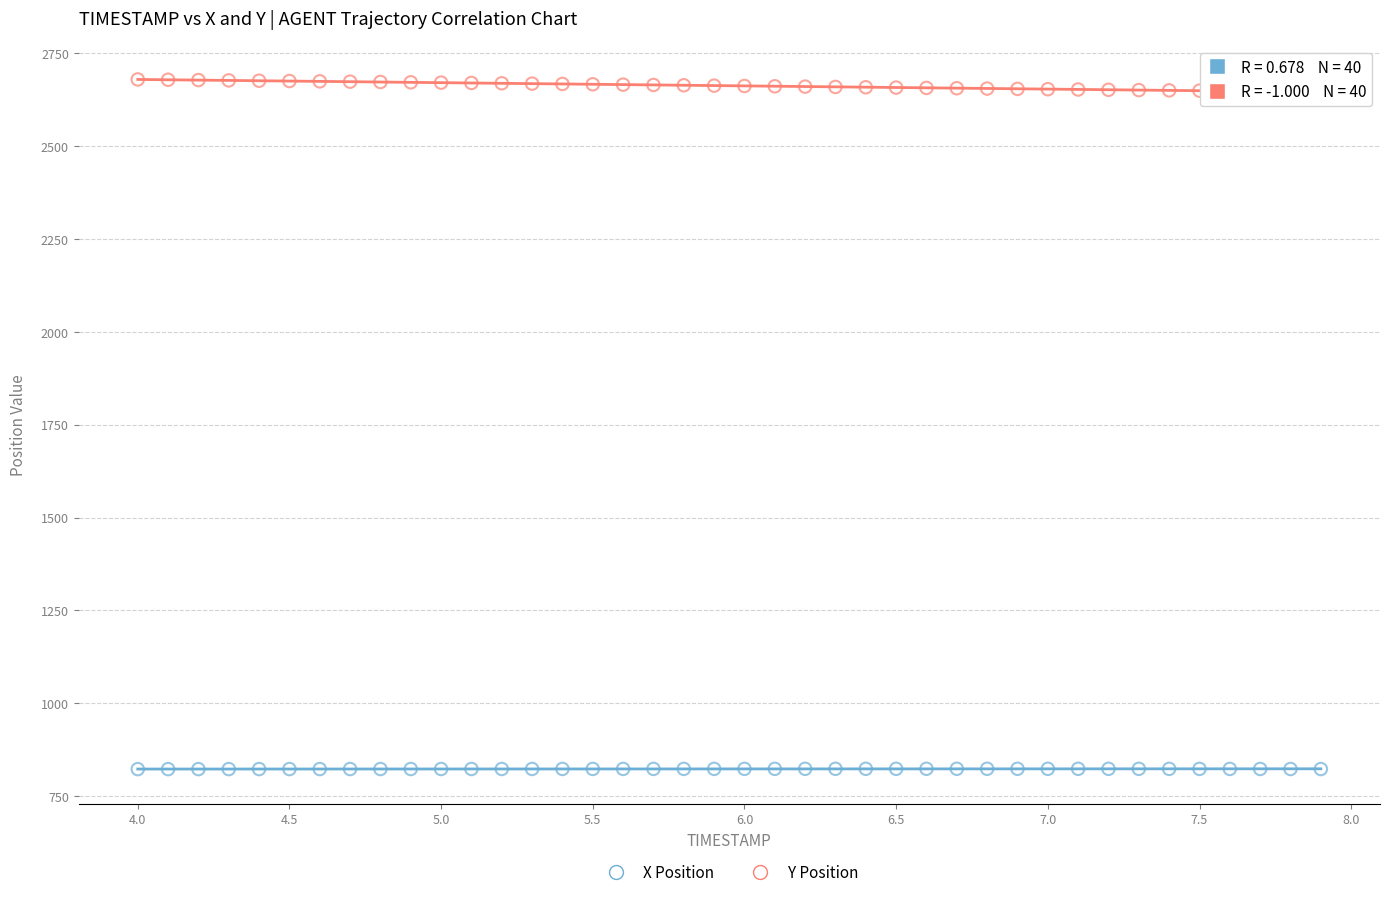

What are all the series names shown in the legend?

X Position, Y Position